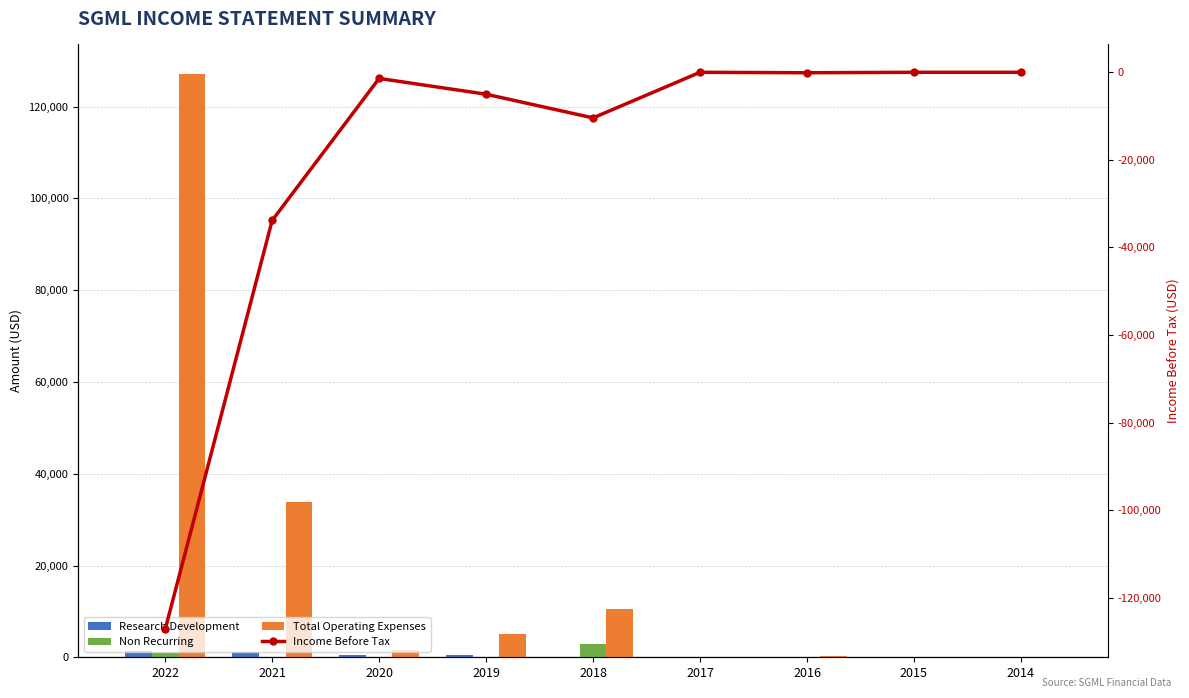

At how many categories does at least one series exceed 75705?

1